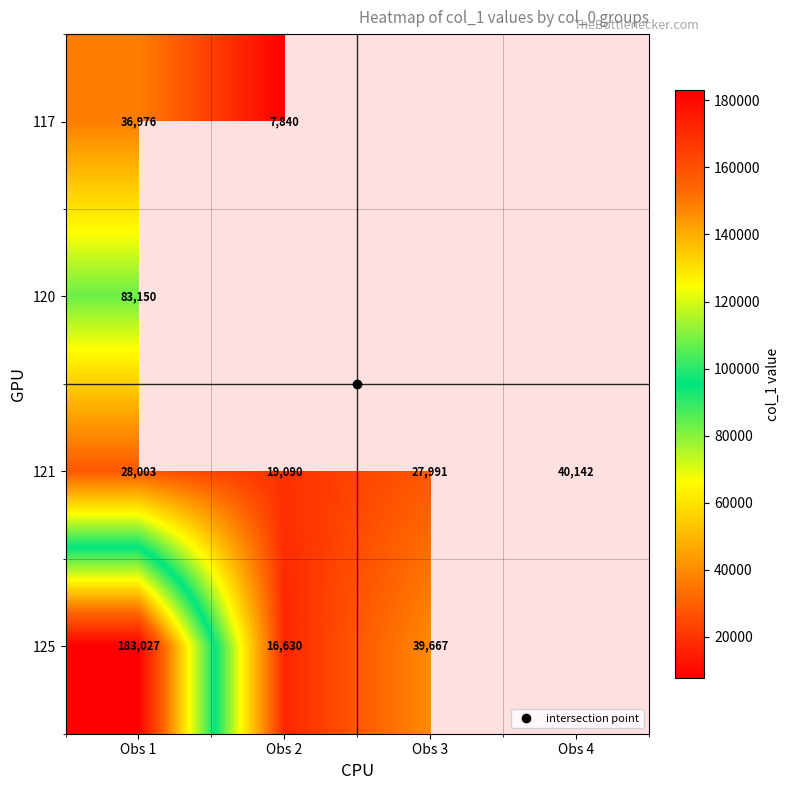

Which has a higher value, Obs 4 or Obs 3?

Obs 3